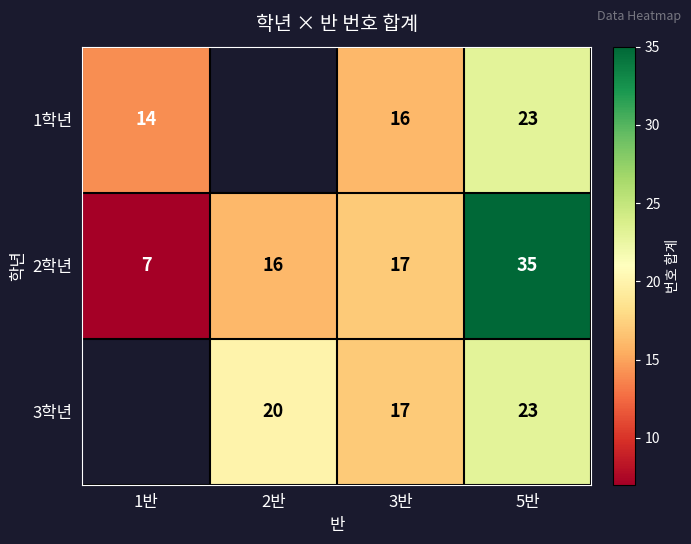

Which has a higher value, 1반 or 5반?

5반